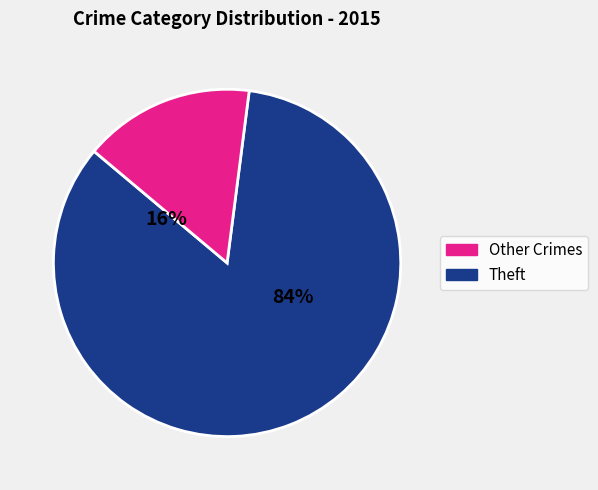

Which category accounts for the majority?

Theft